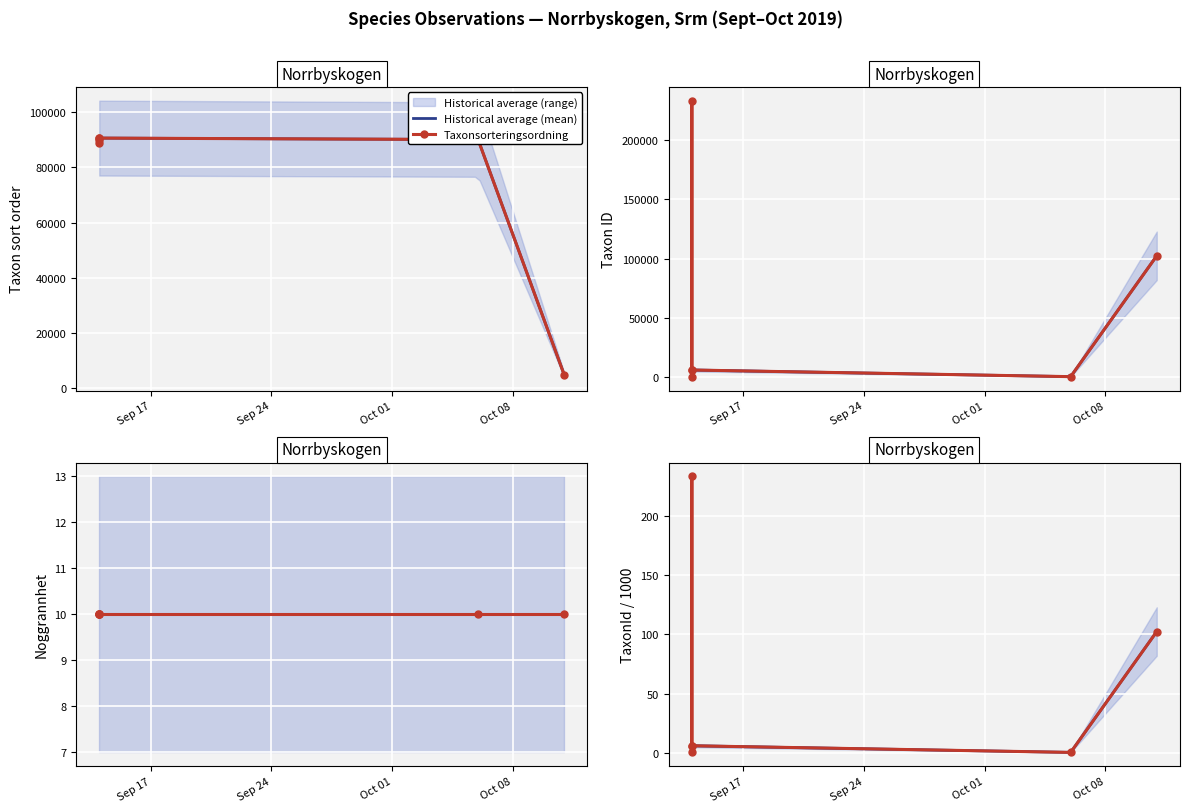

Where is TaxonId nearest to the value 116779?

2019-10-11